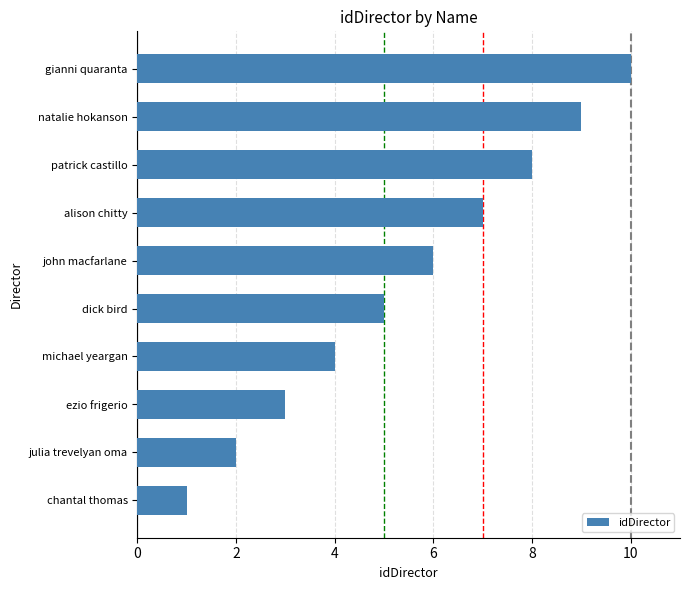

Which category has the highest value across all series?

gianni quaranta